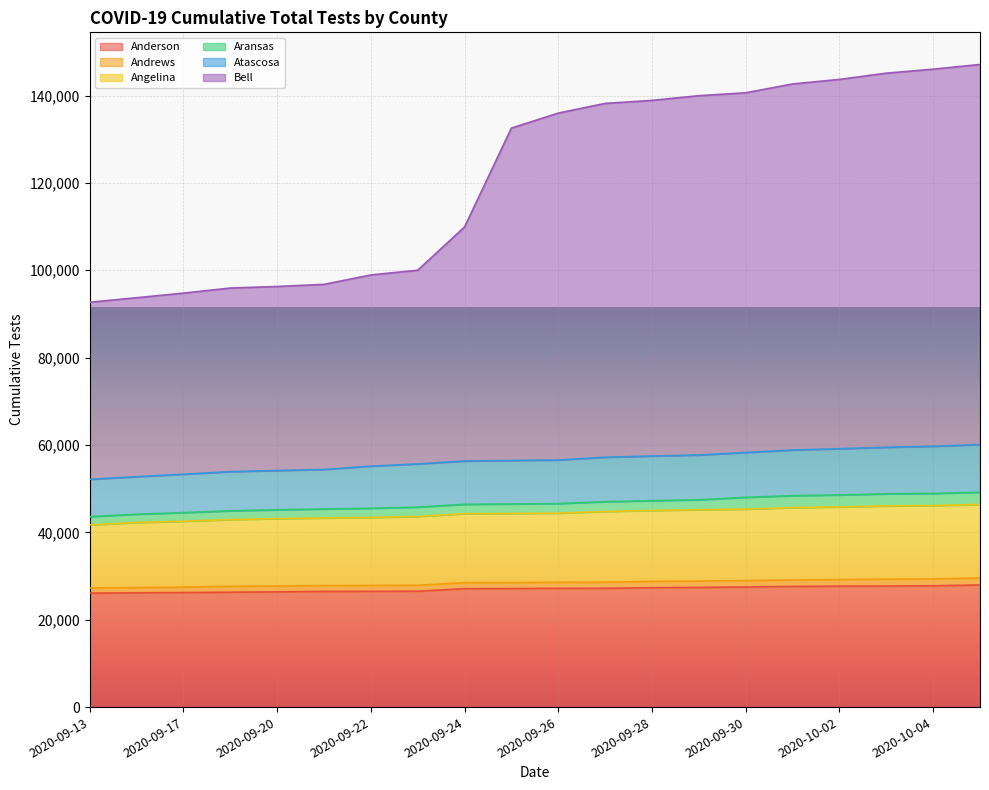

How many data points in Atascosa are above 56569?

9